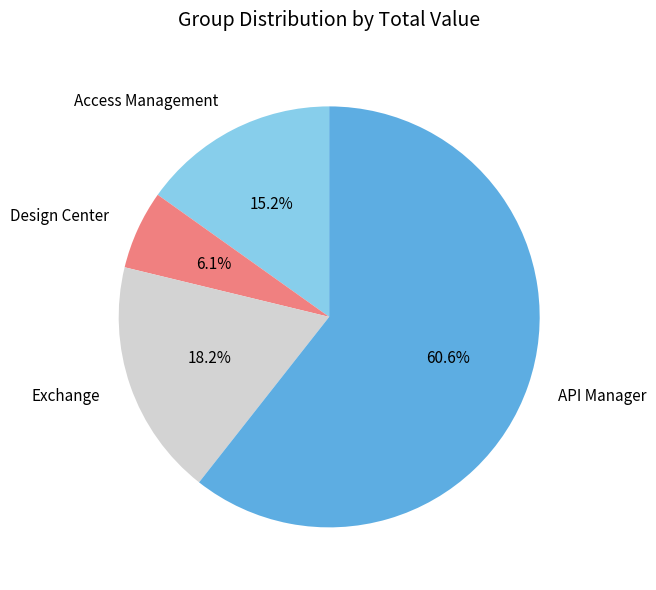

What is the majority slice?

API Manager